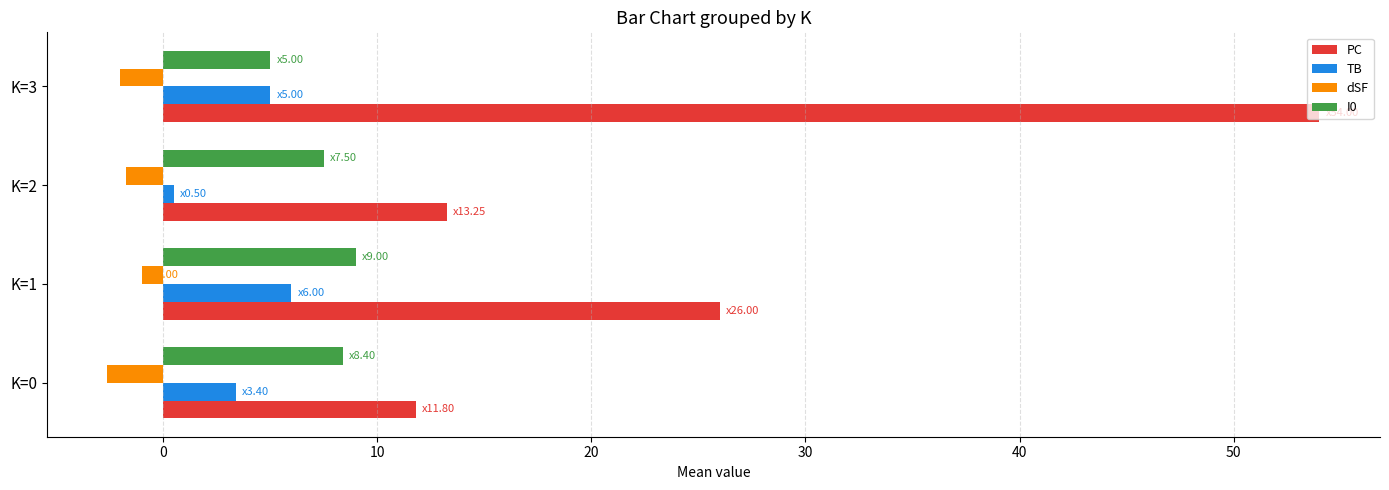

How many series are shown in this chart?

4